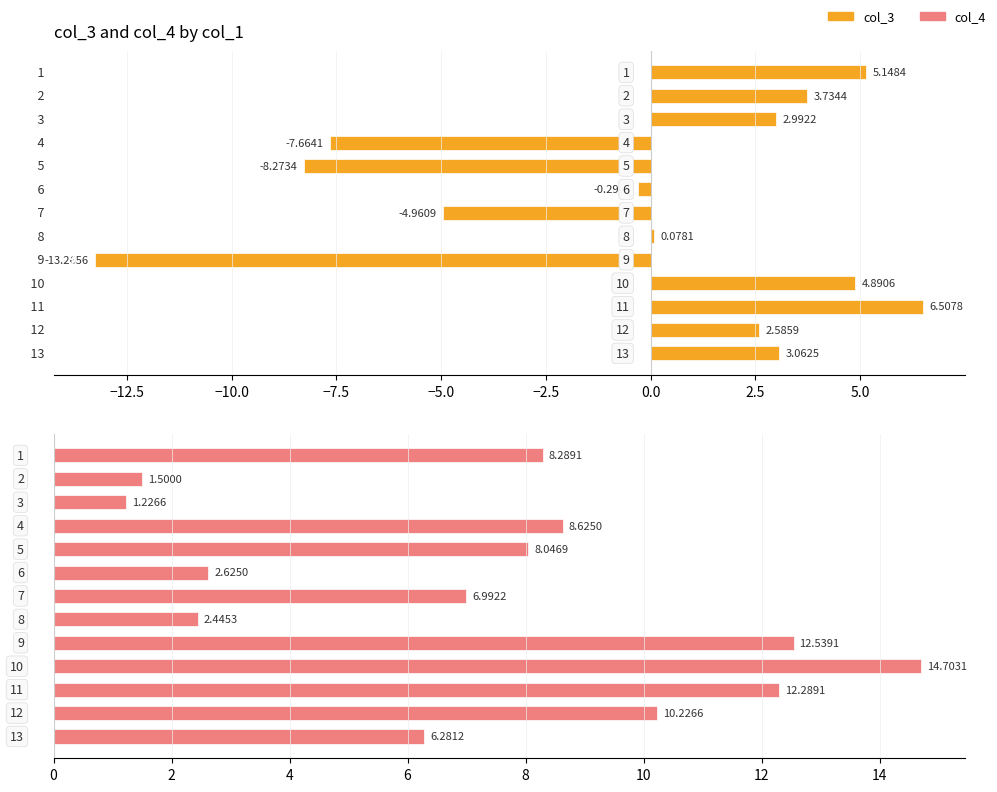

True or false: col_4 has a value of 10.9 at 12.

False